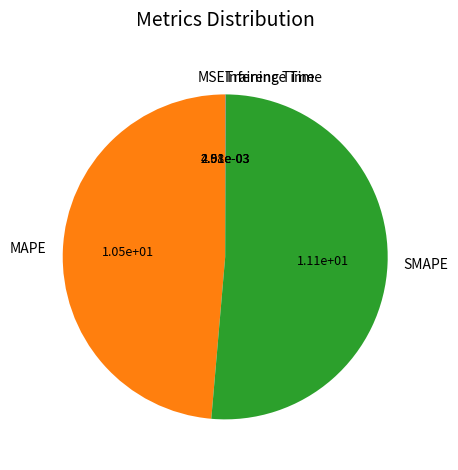

Does any single category account for the majority?

Yes